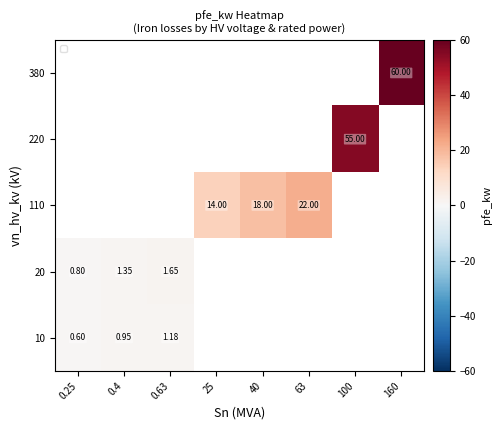

How many data points does each series have?

8